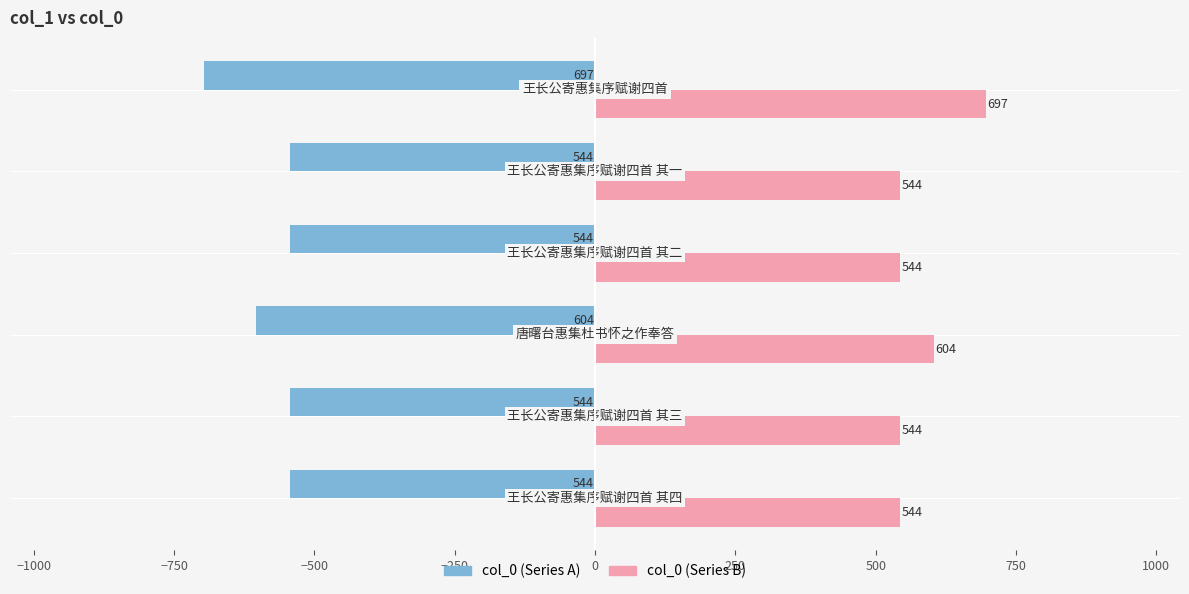

What is the smallest value displayed?

-697.0